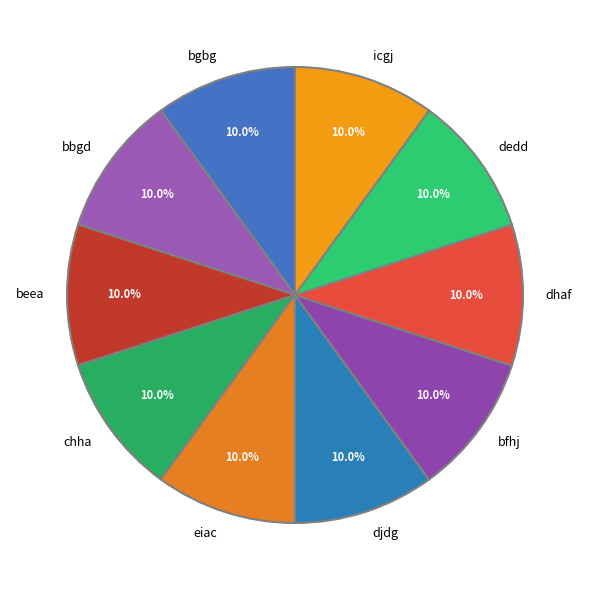

The eiac slice represents 10% of the pie. True or false?

True